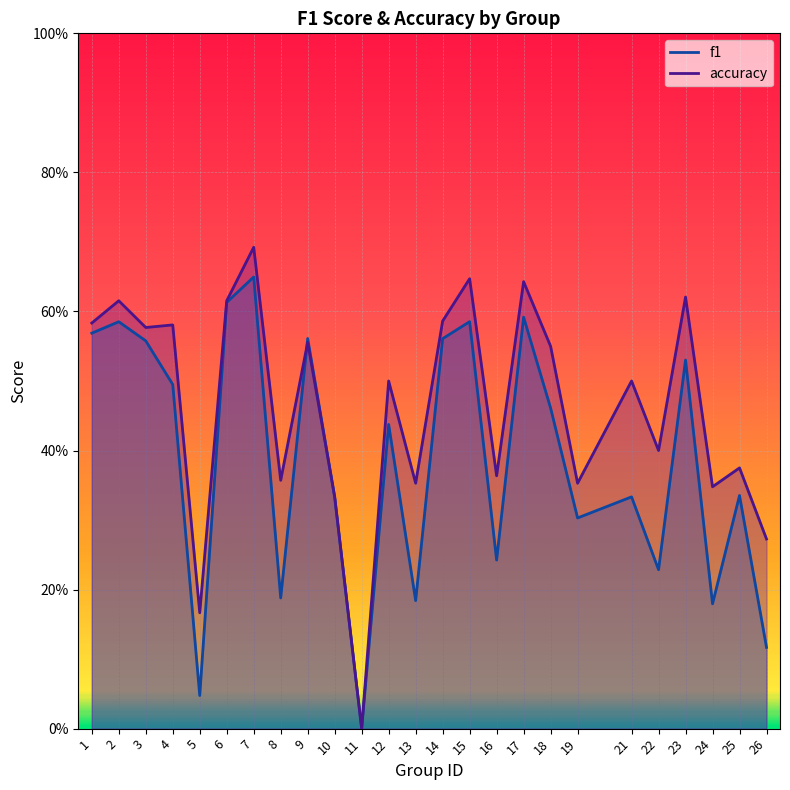

How many interior local valleys does the accuracy series have?

9